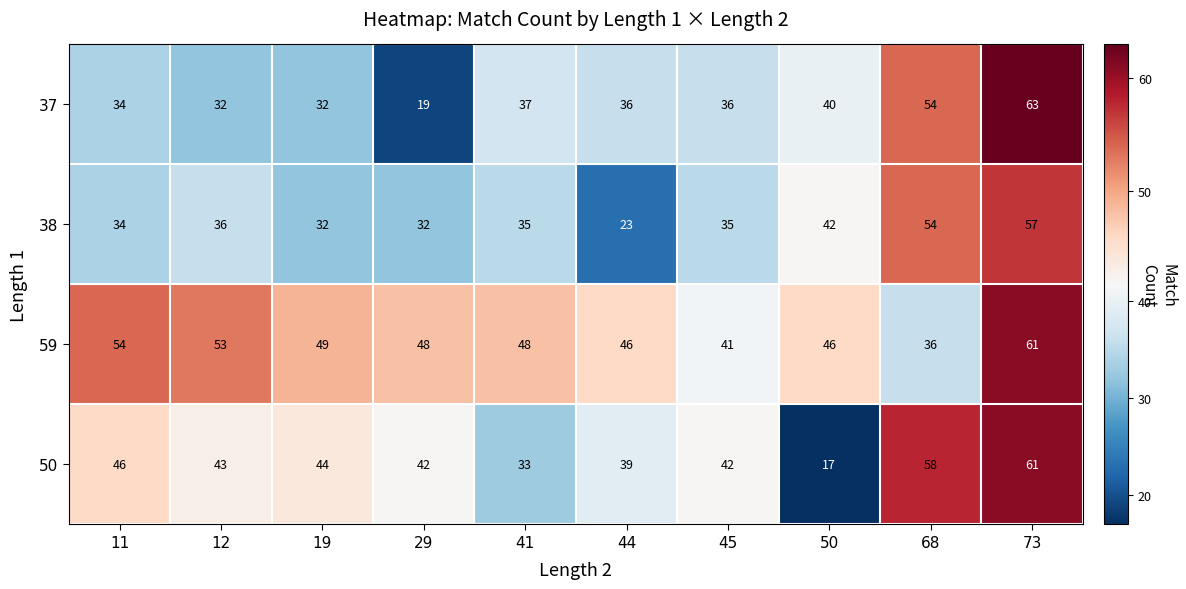

What is the highest value of the 59 series?

61